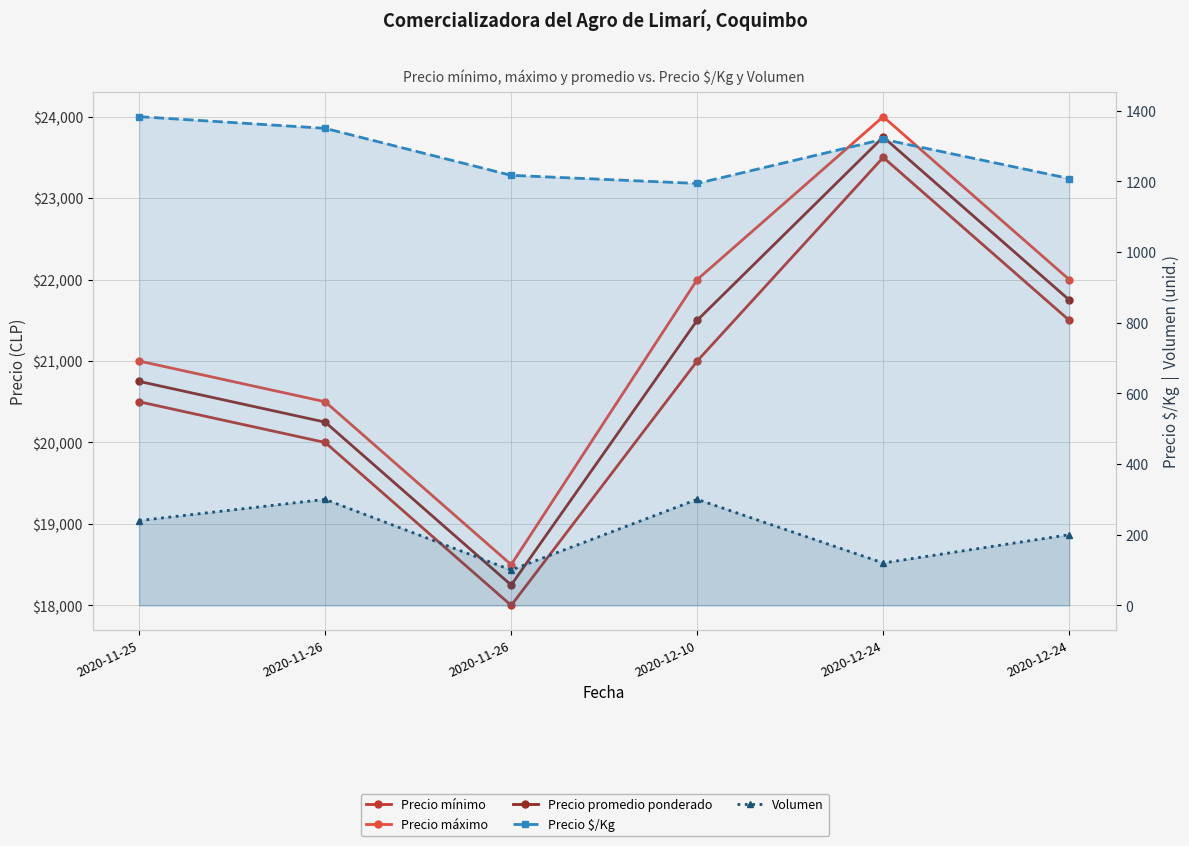

How many lines are shown in the chart?

5